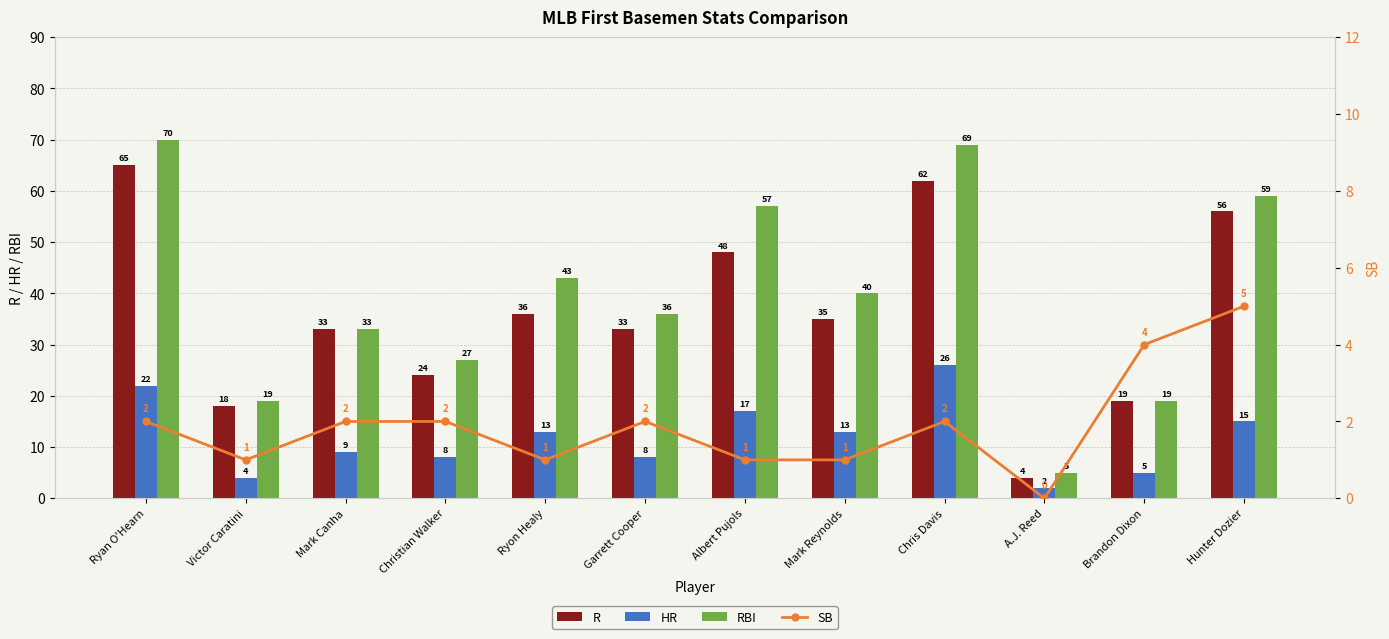

Is the value of SB at Ryon Healy greater than the value of HR at A.J. Reed?

No